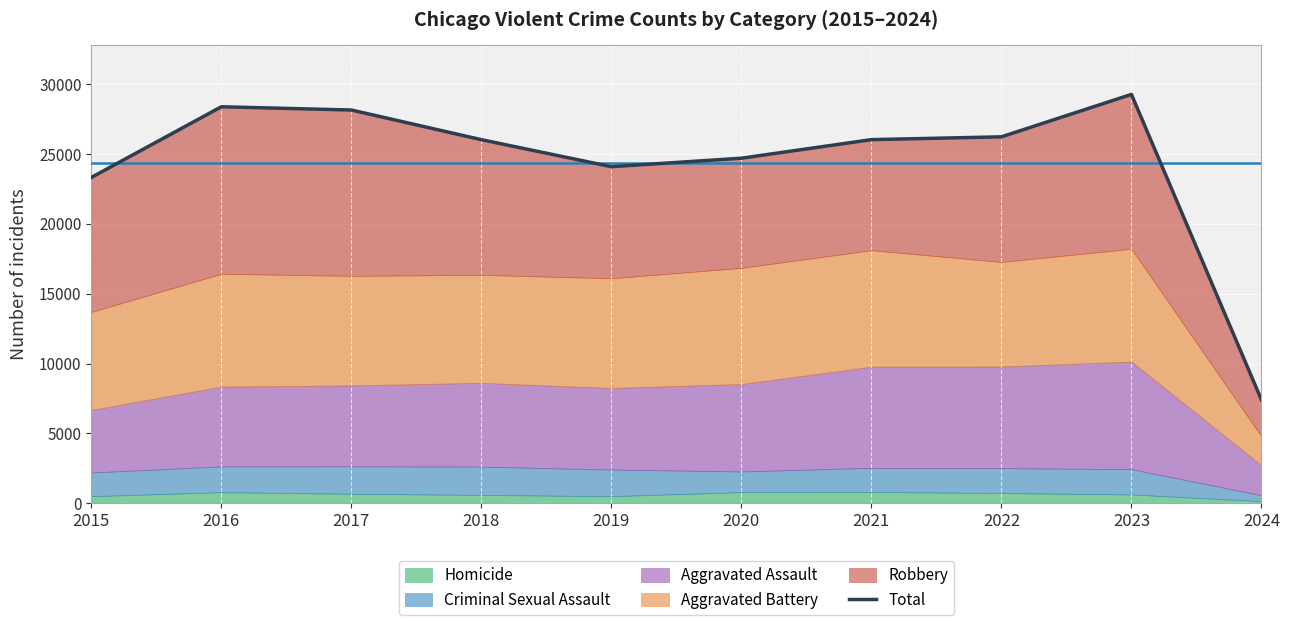

What is the sum of all Aggravated Battery values?

72847